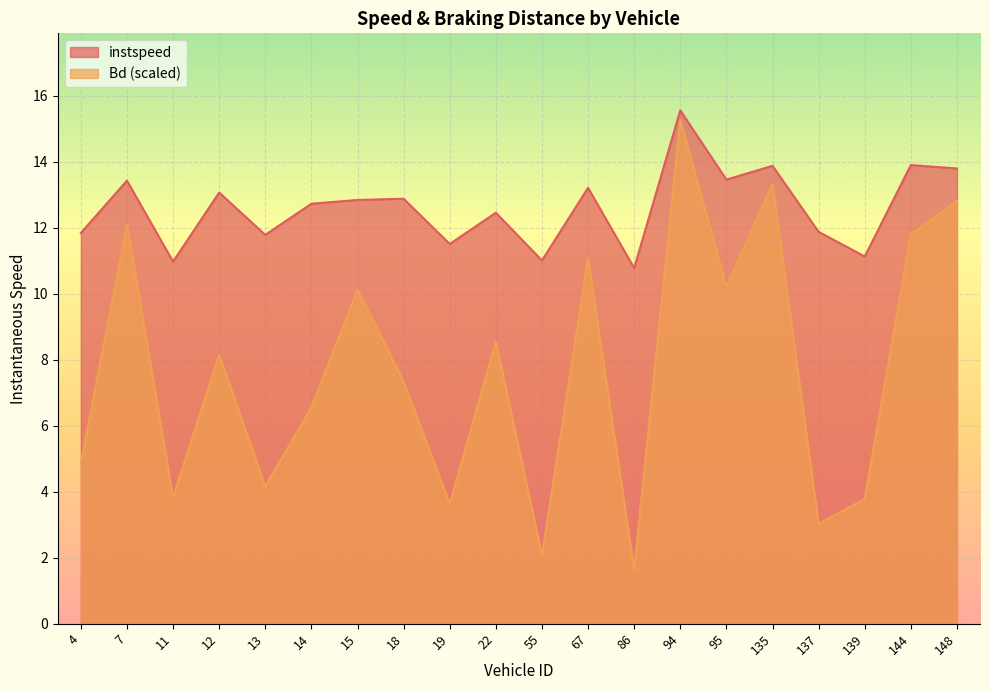

True or false: instspeed and Bd intersect in this chart.

False